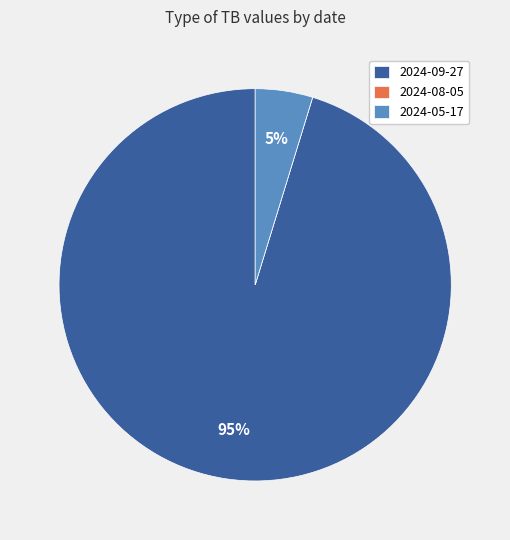

Is it true that 2024-05-17 is 5% of the pie?

True